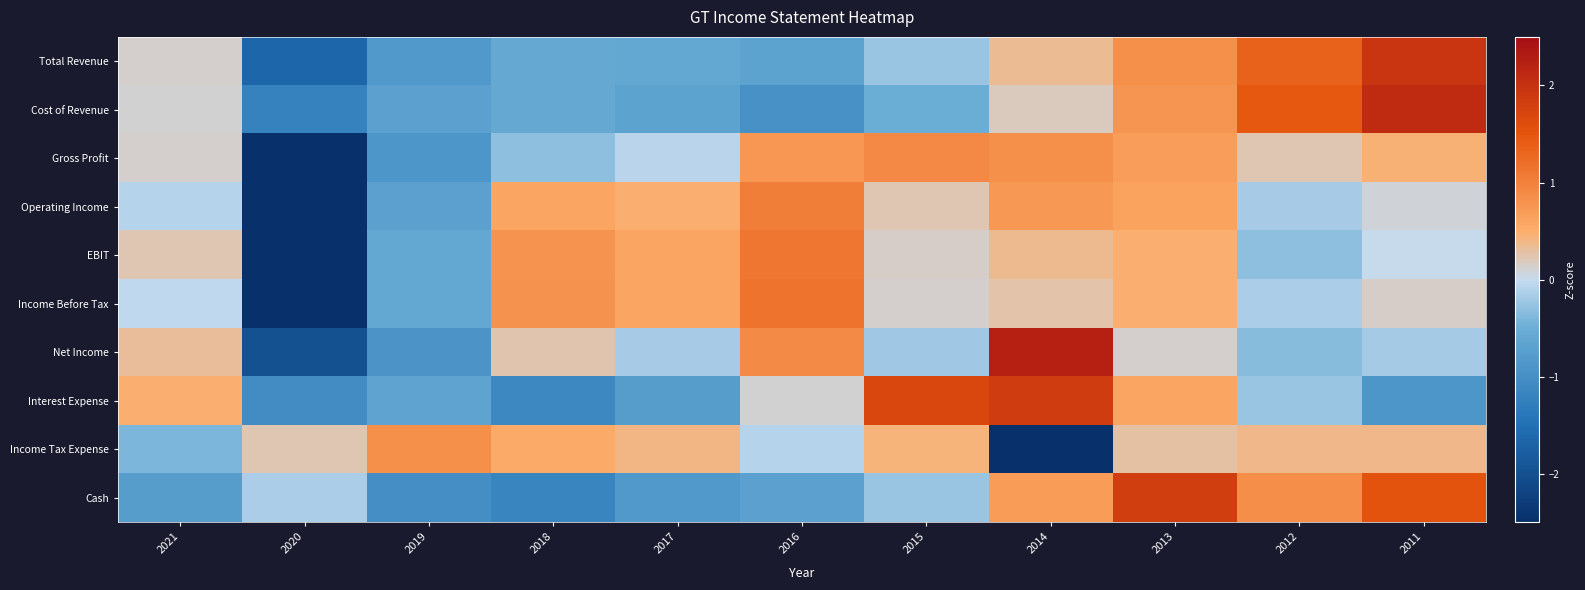

At 2012, list the series in order from smallest to largest.

Net Income, EBIT, Interest Expense, Operating Income, Income Before Tax, Gross Profit, Income Tax Expense, Cash, Total Revenue, Cost of Revenue